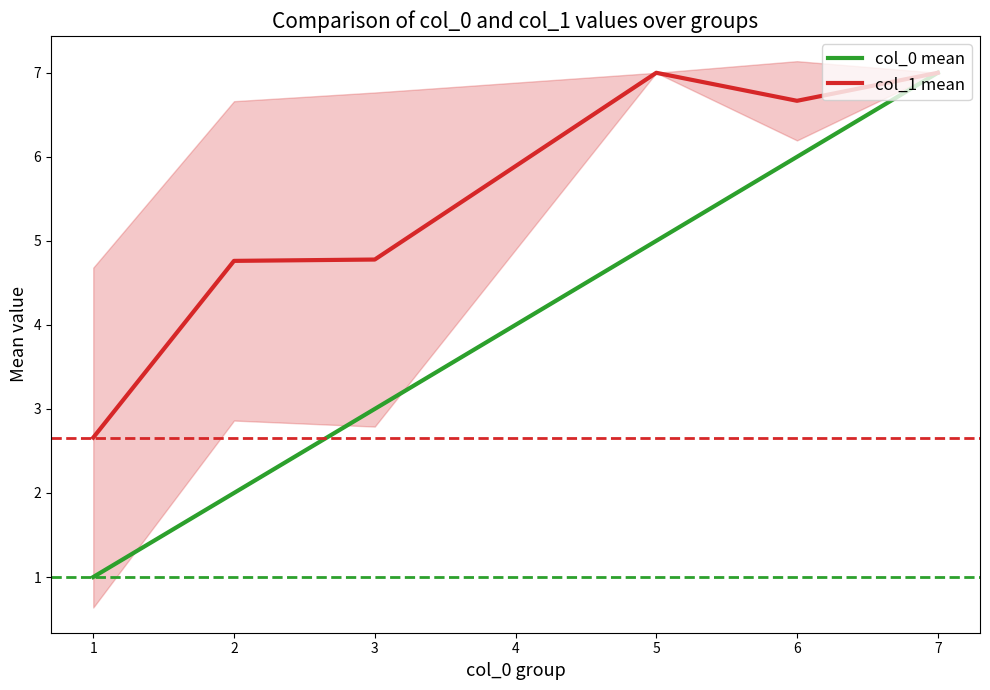

What is the minimum value for col_1 mean?

2.7